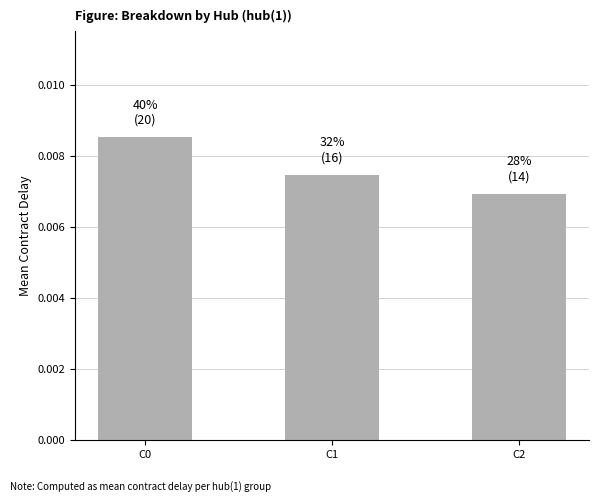

How many values are between 0 and 1?

3